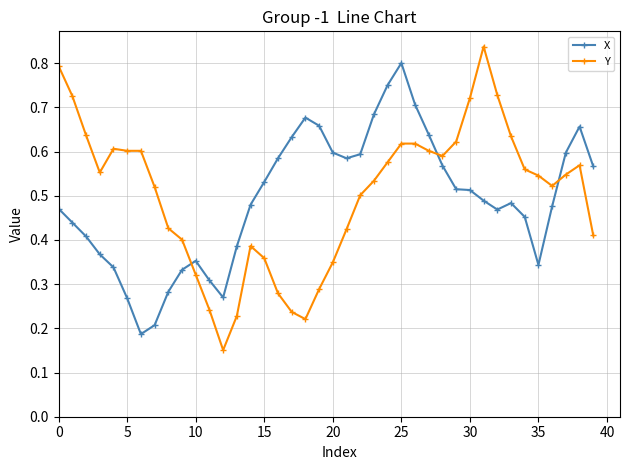

Rank the series by their maximum value, from lowest to highest.

X, Y